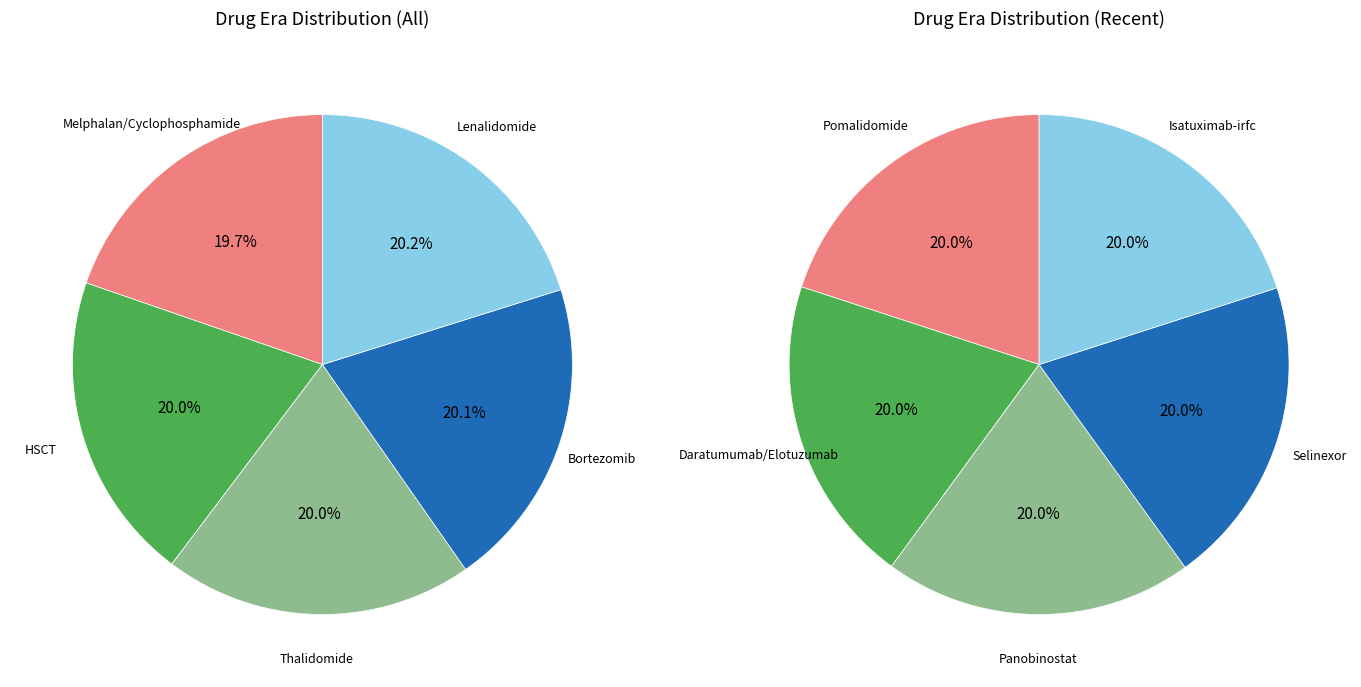

Does any single category account for the majority?

No